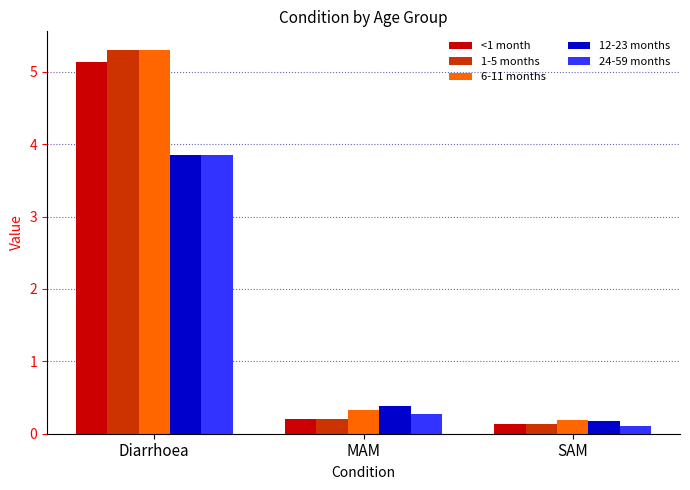

The value of 12-23 months at MAM is 0.4. True or false?

True